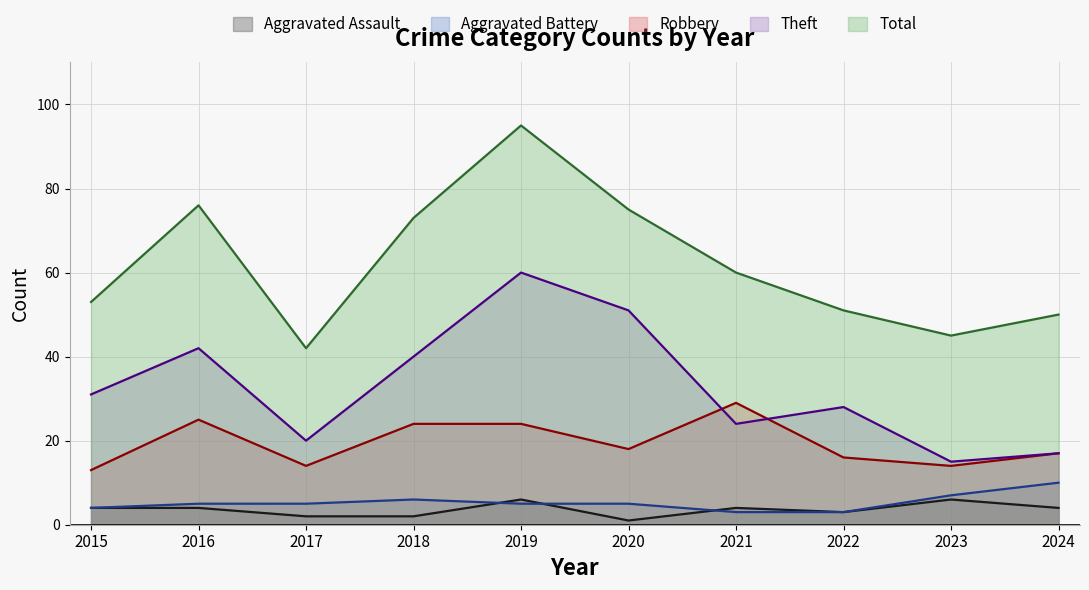

Rank the series by their maximum value, from highest to lowest.

Total, Theft, Robbery, Aggravated Battery, Aggravated Assault